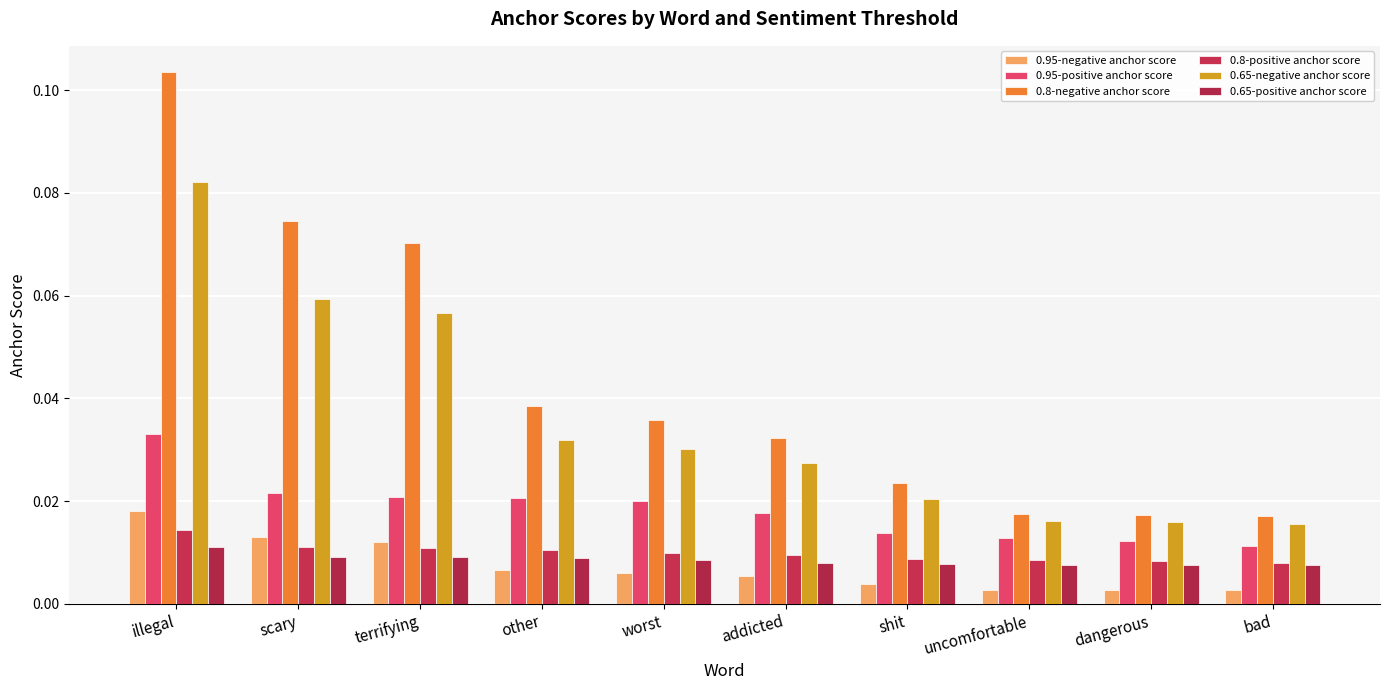

At terrifying, list the series in order from largest to smallest.

0.8-negative anchor score, 0.65-negative anchor score, 0.95-positive anchor score, 0.95-negative anchor score, 0.8-positive anchor score, 0.65-positive anchor score